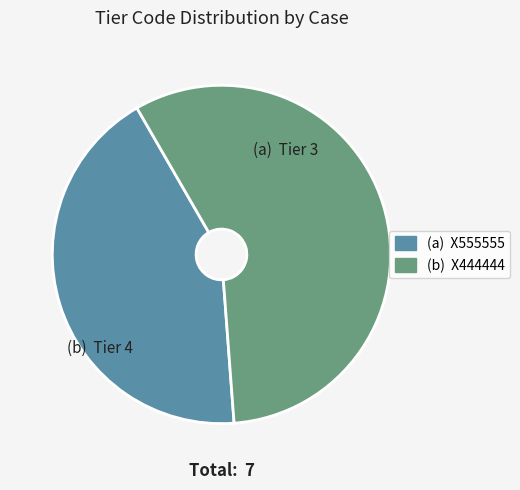

How many slices are in this pie chart?

2